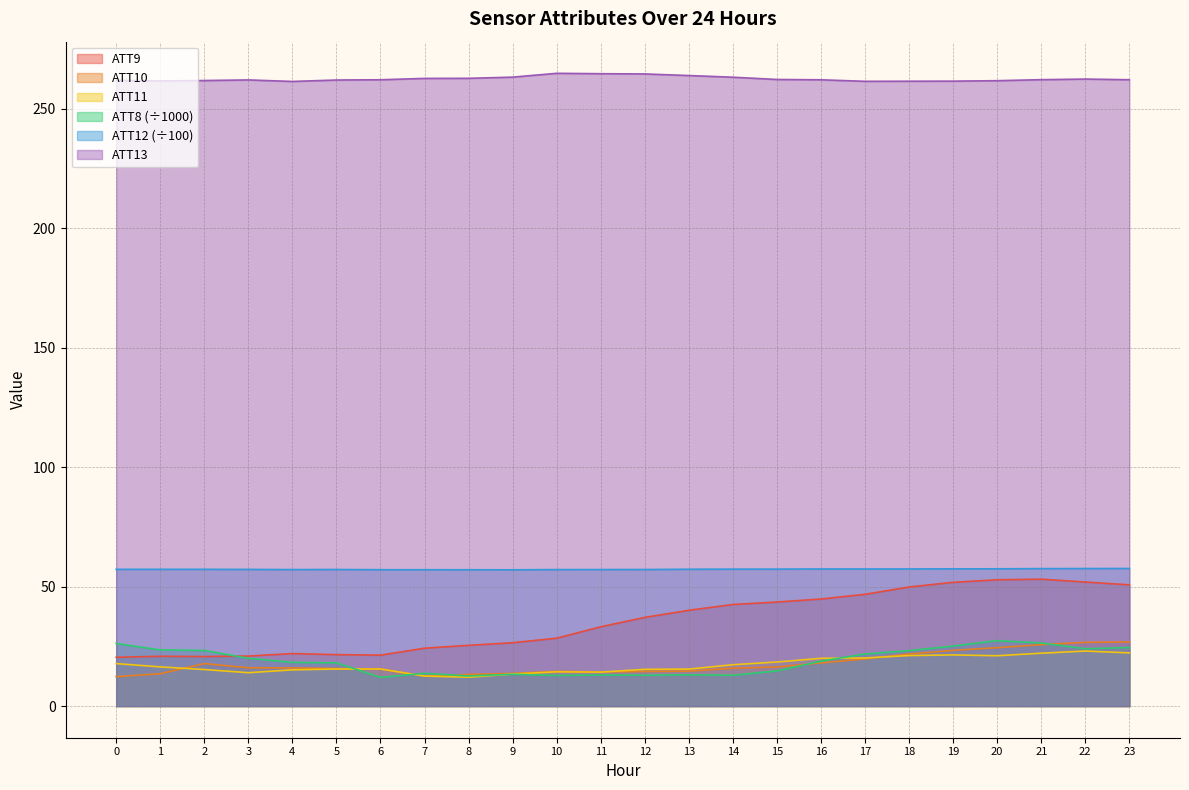

What is the difference between the maximum and second lowest values in the ATT10 series?

14.3